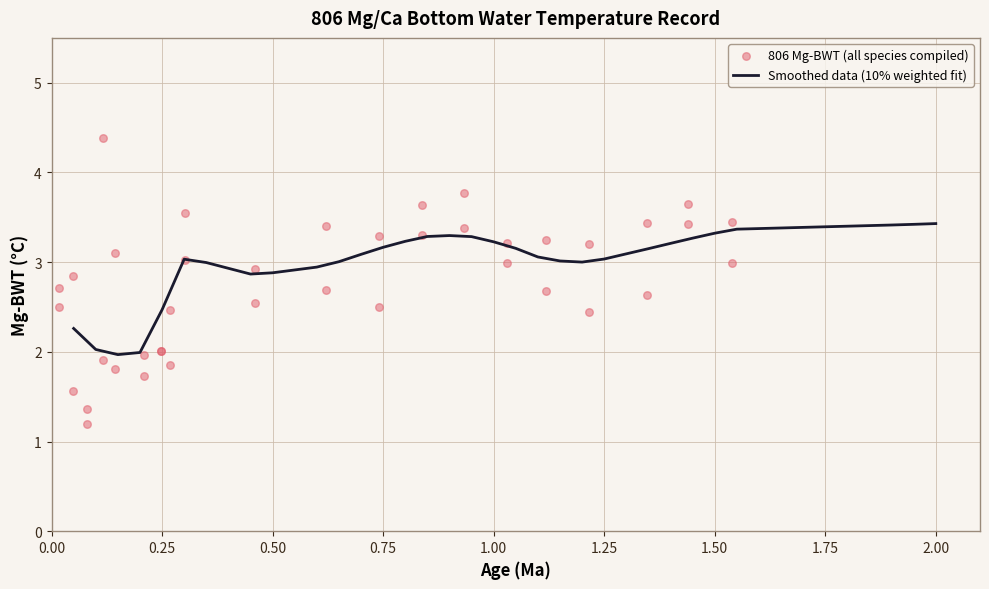

What are all the series names shown in the legend?

Smoothed data (10% weighted fit), 806 Mg-BWT (all species compiled)